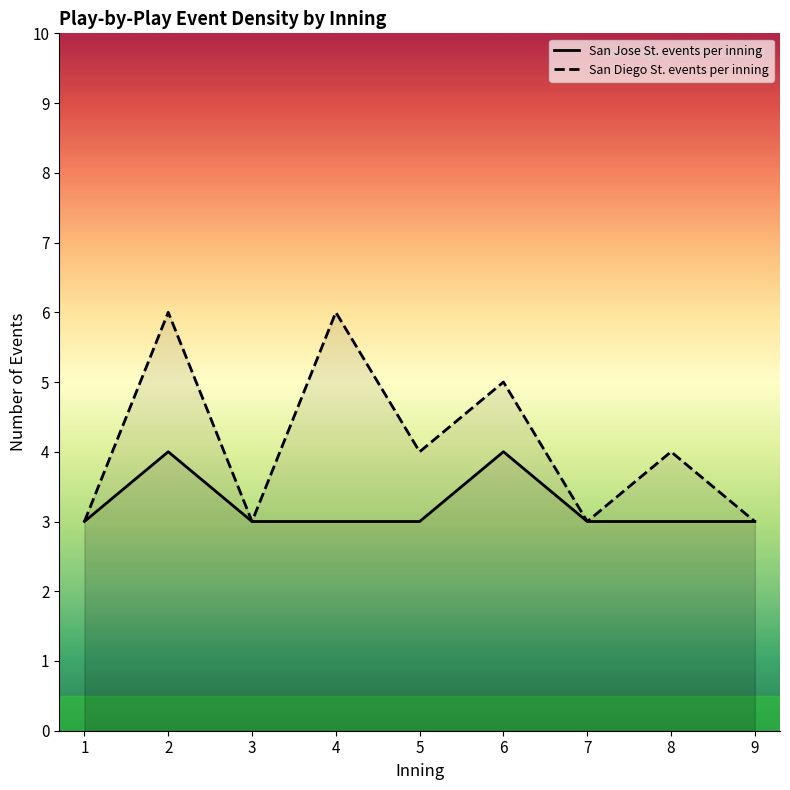

Reading left to right, what are all the values shown in this chart?

San Jose St. events per inning: 3	4	3	3	3	4	3	3	3
San Diego St. events per inning: 3	6	3	6	4	5	3	4	3